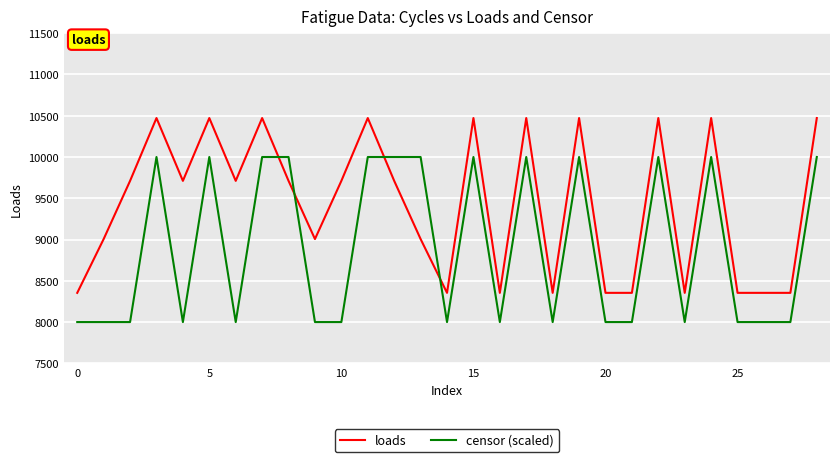

True or false: loads and censor (scaled) cross at least once.

True